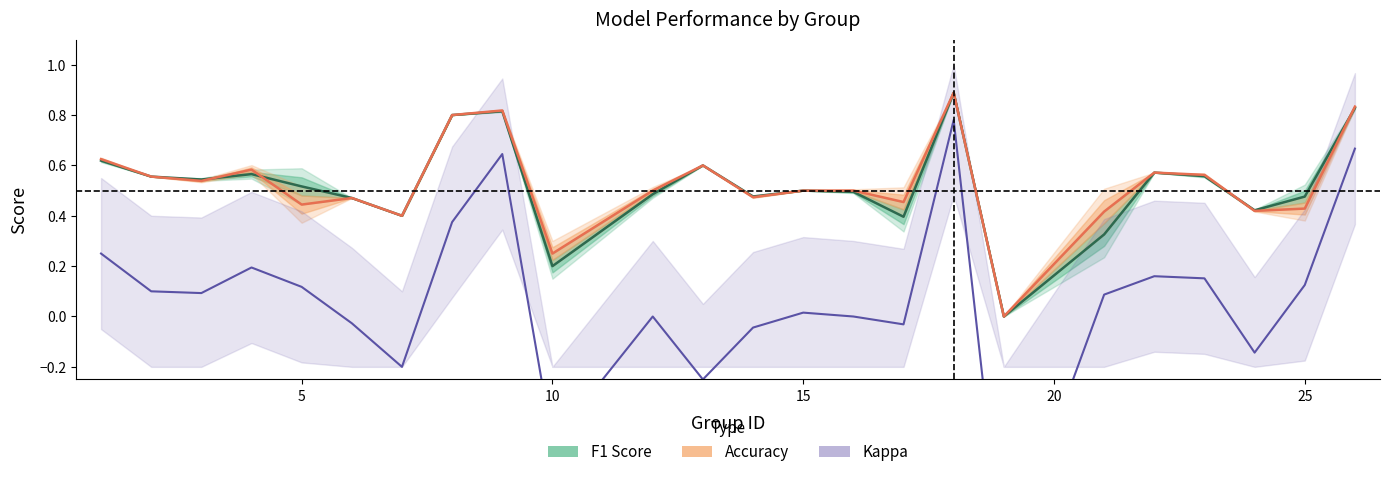

The accuracy series shows 0.4 at 24. True or false?

True